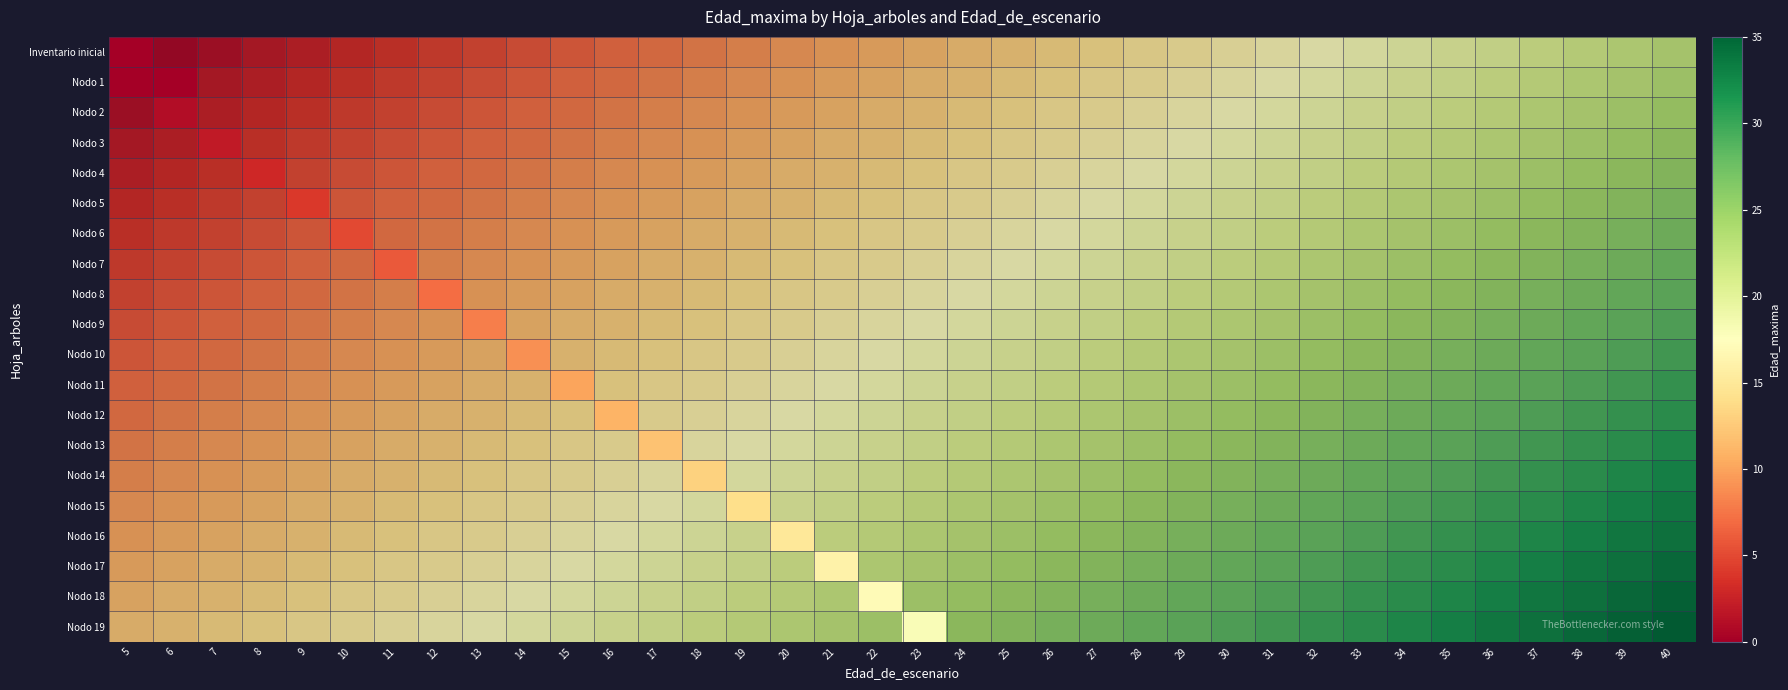

Which has a higher value, 31 or 28?

31